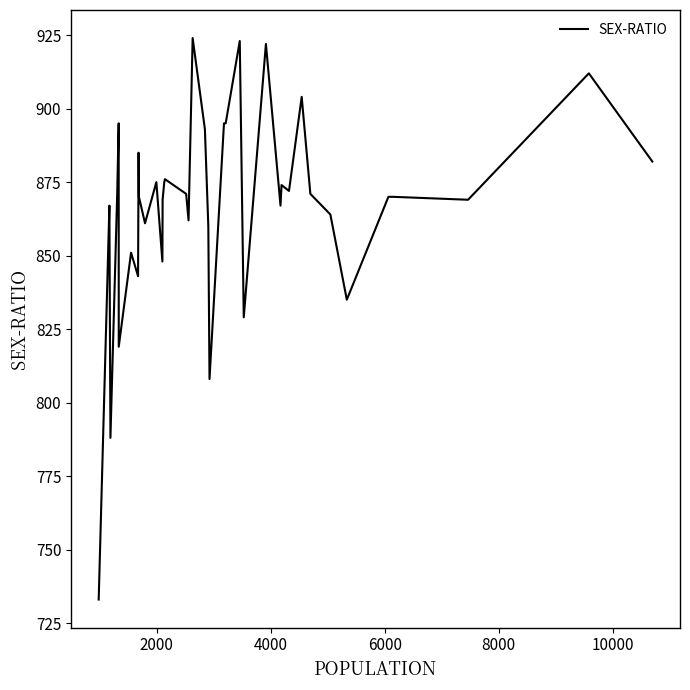

What is the smallest value displayed?

733